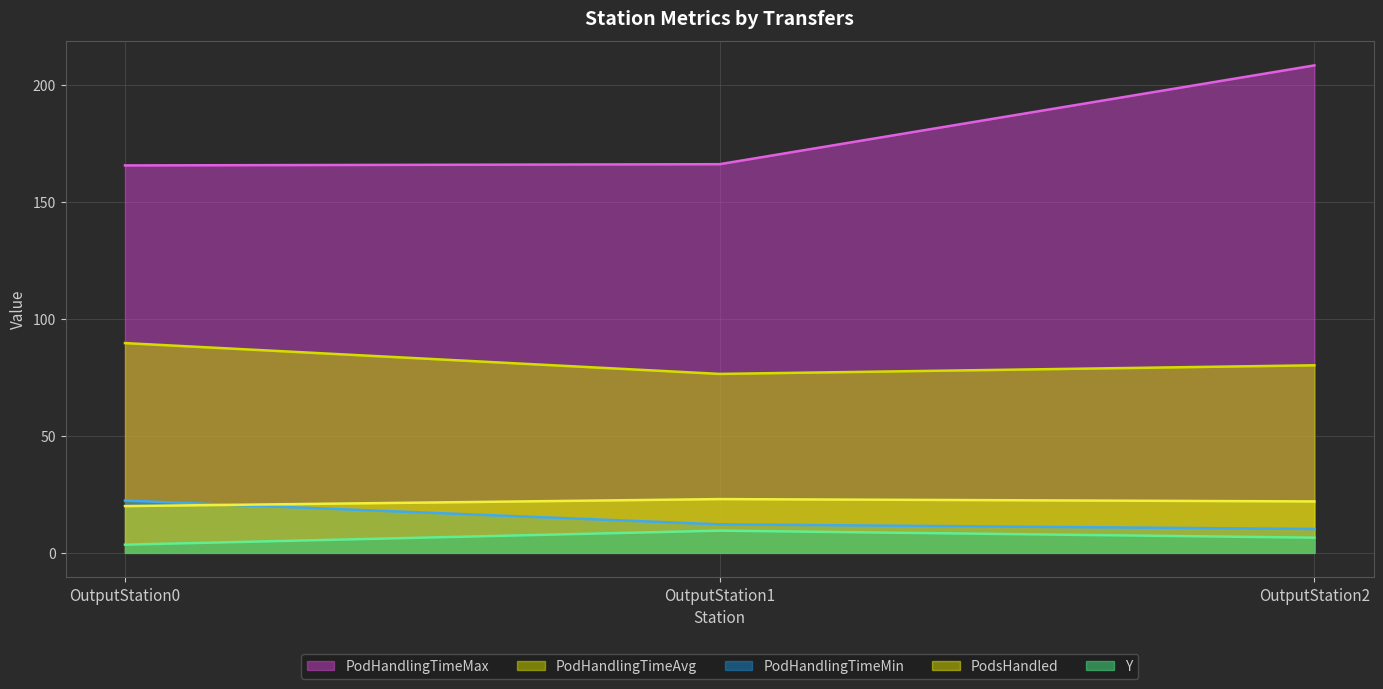

Where does the PodHandlingTimeMin series first go above 12?

OutputStation0